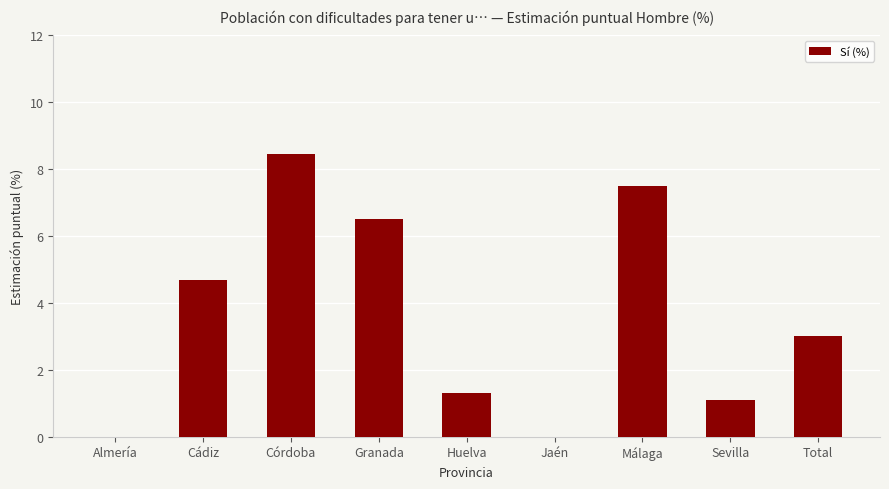

Is it true that the value at Granada is 2.8?

False